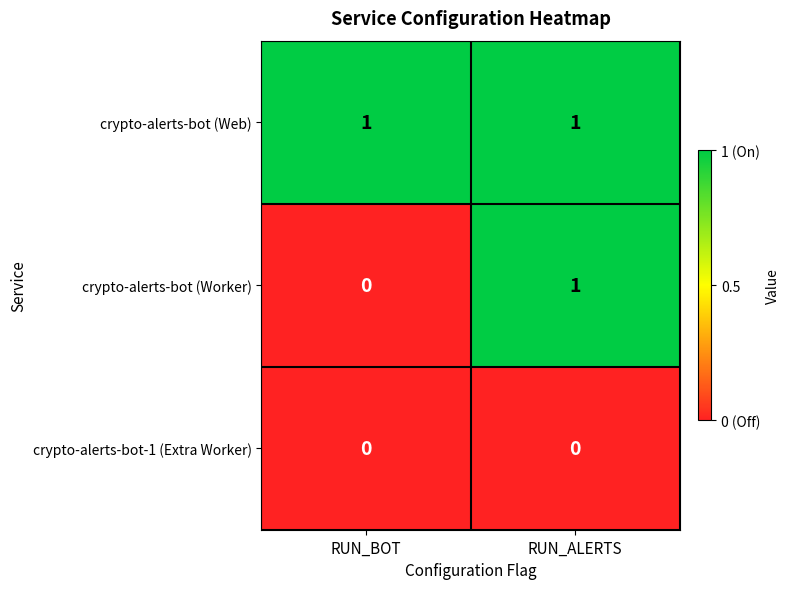

Which series changed the most between RUN_BOT and RUN_ALERTS?

crypto-alerts-bot (Worker)